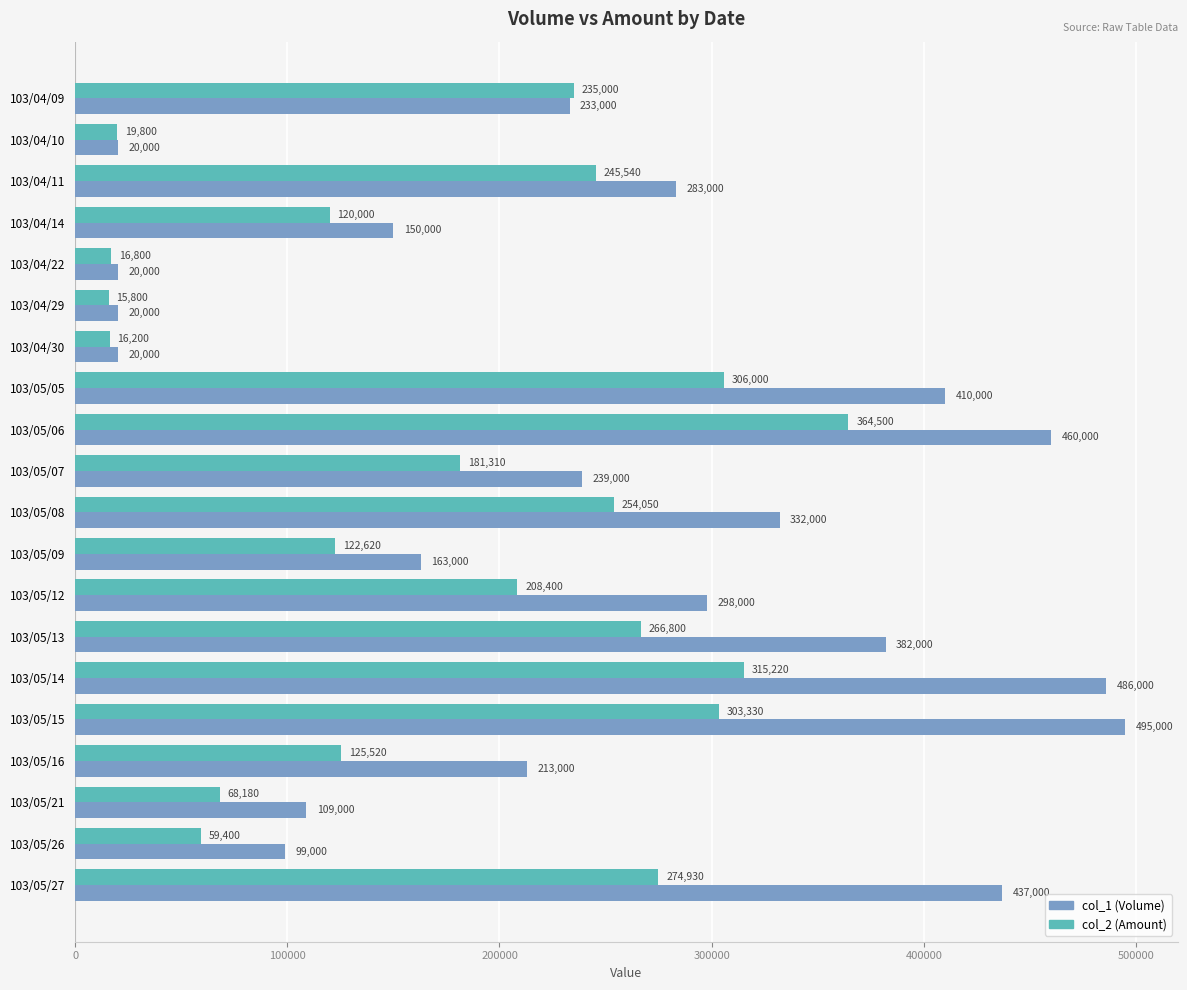

Rank the series at 103/04/22 from highest to lowest value.

col_1 (Volume), col_2 (Amount)